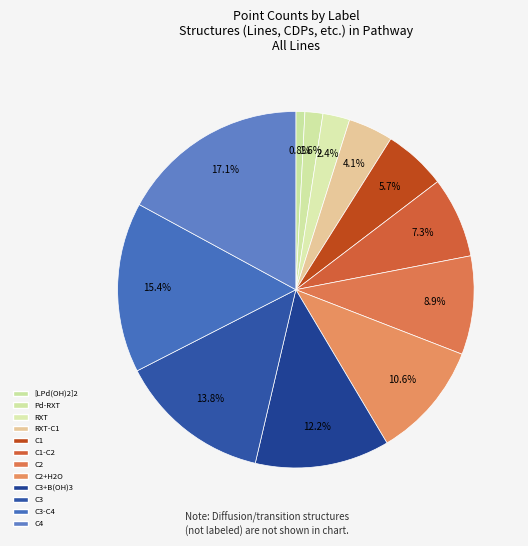

Count the number of slices in the pie.

12